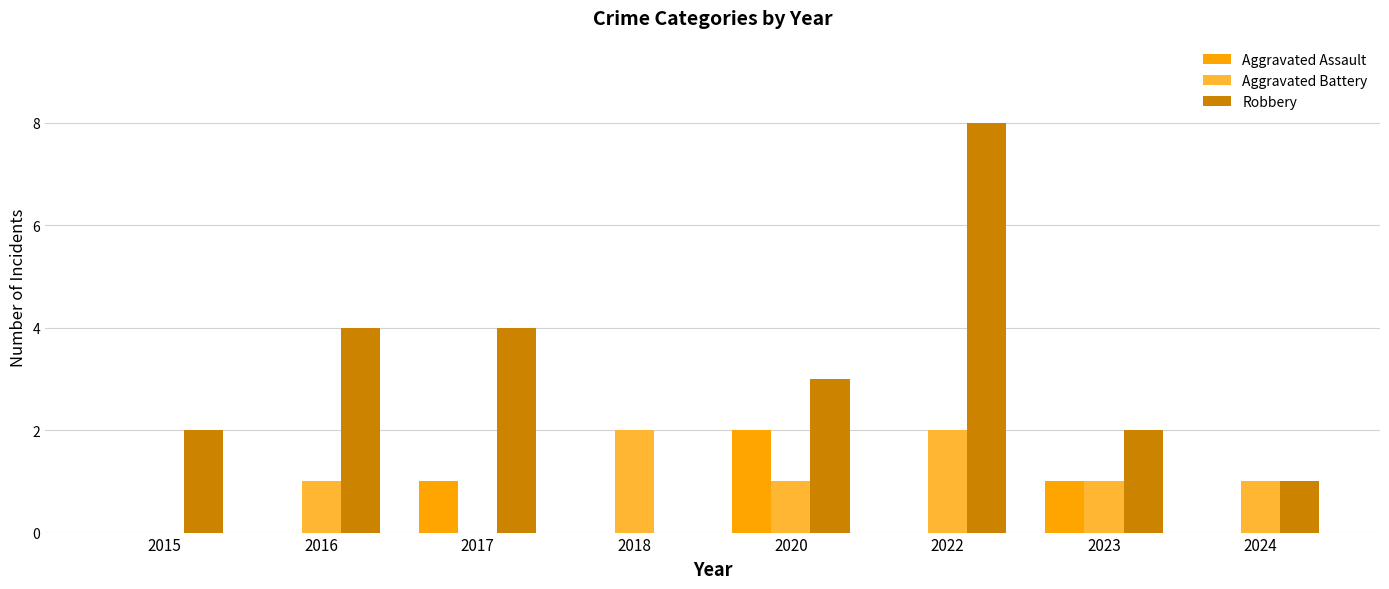

At which category is the sum across all series the highest?

2022